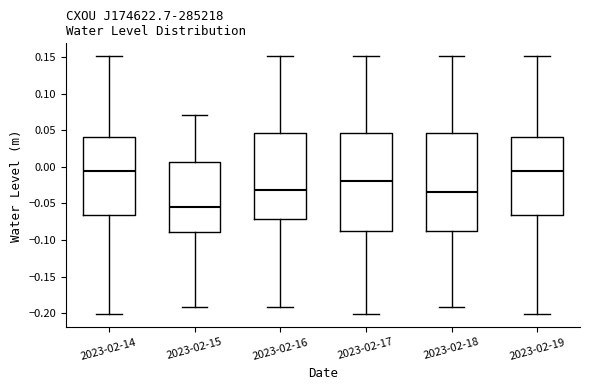

Reading left to right, transcribe this box plot: for each box, give where its median line is, the range the box spans, and where its two whiskers end, as read against the y-axis. The values are not printed on the chart, so give them approximately, as read against the axis.

2023-02-14: median -0.005, box -0.065 to 0.040, whiskers -0.200 to 0.150
2023-02-15: median -0.055, box -0.090 to 0.005, whiskers -0.190 to 0.070
2023-02-16: median -0.030, box -0.070 to 0.045, whiskers -0.190 to 0.150
2023-02-17: median -0.020, box -0.085 to 0.045, whiskers -0.200 to 0.150
2023-02-18: median -0.035, box -0.085 to 0.045, whiskers -0.190 to 0.150
2023-02-19: median -0.005, box -0.065 to 0.040, whiskers -0.200 to 0.150